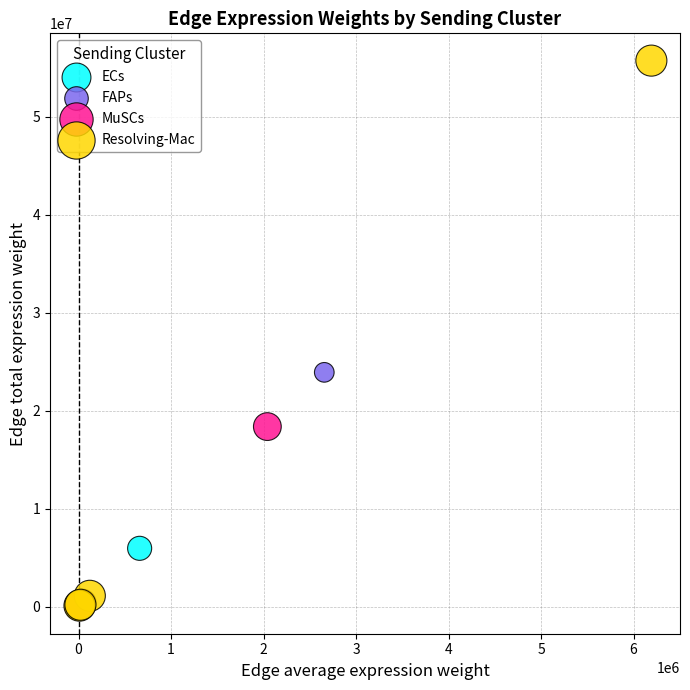

Which series contains the highest Y value?

Resolving-Mac